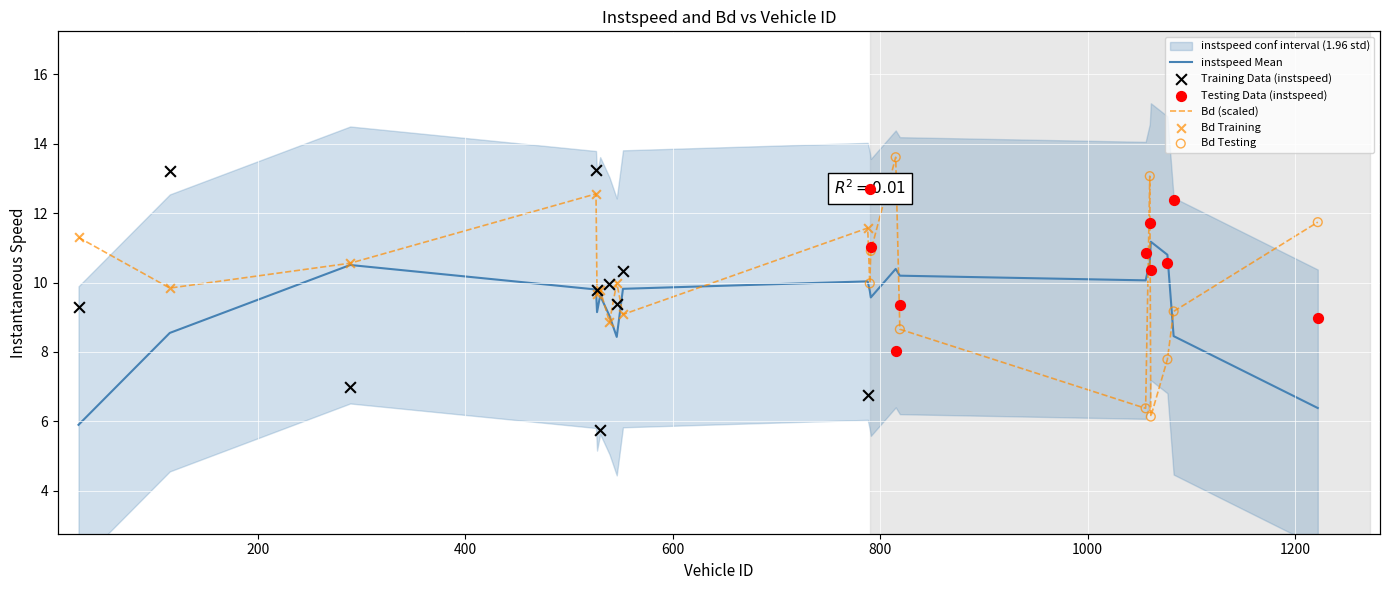

What is the ratio of the value at 815.0 to the value at 788.0?

1.2